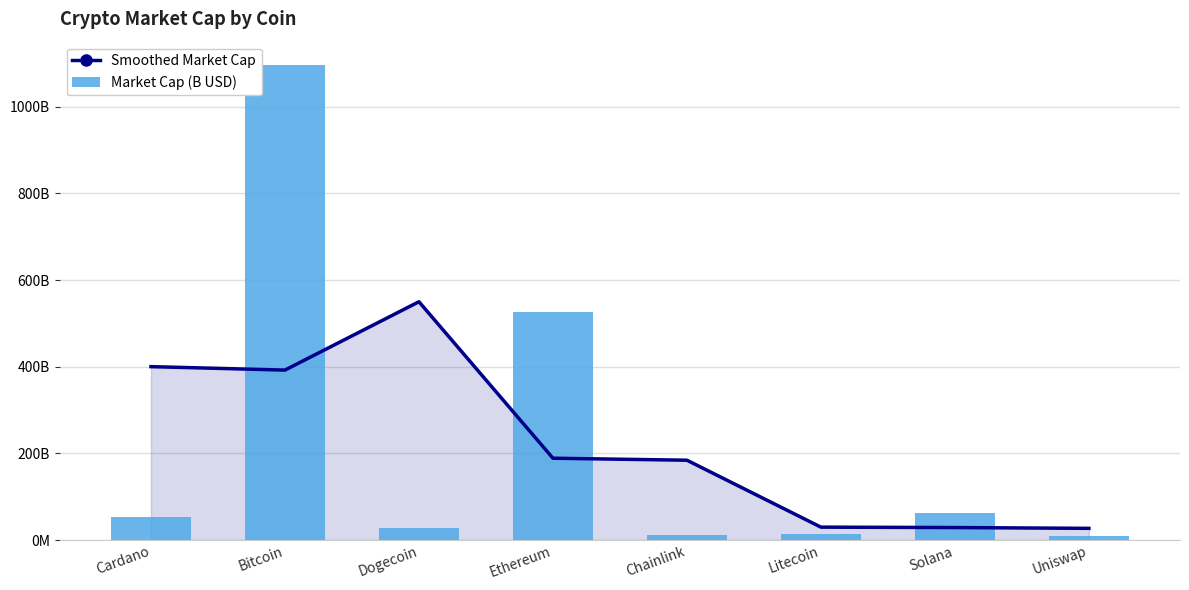

Between Cardano and Uniswap, which series saw the biggest shift?

Smoothed Market Cap